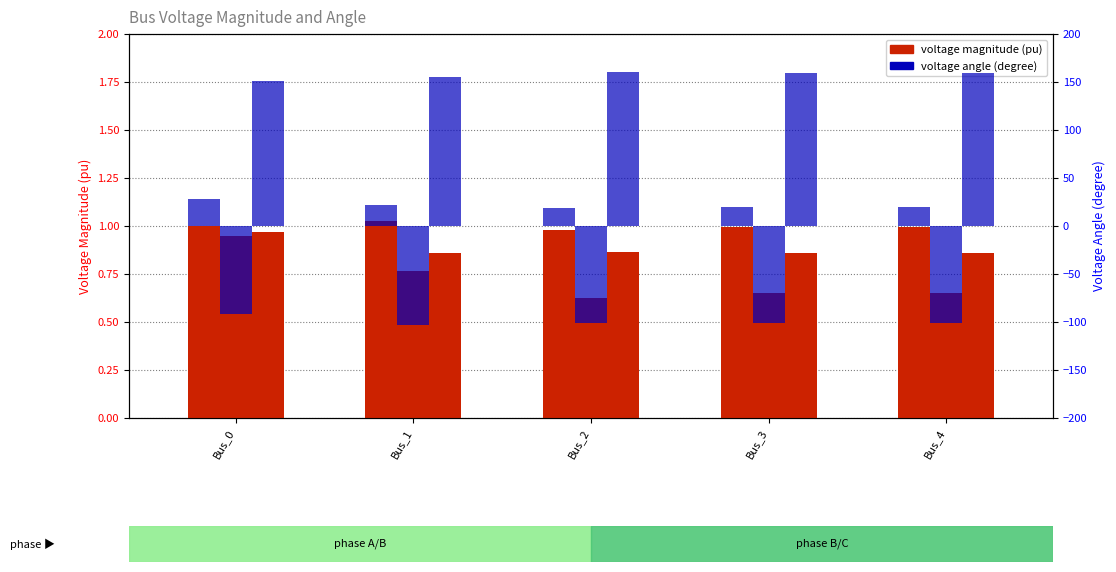

How many bars are there in total?

30